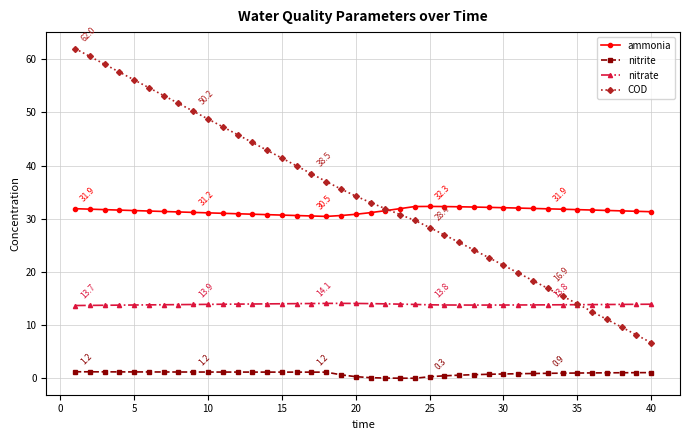

What is the greatest value displayed?

62.0